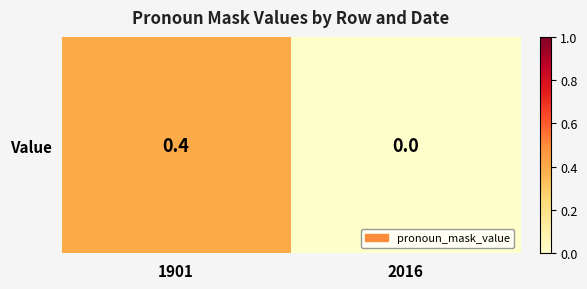

What is the sum of all values?

0.4